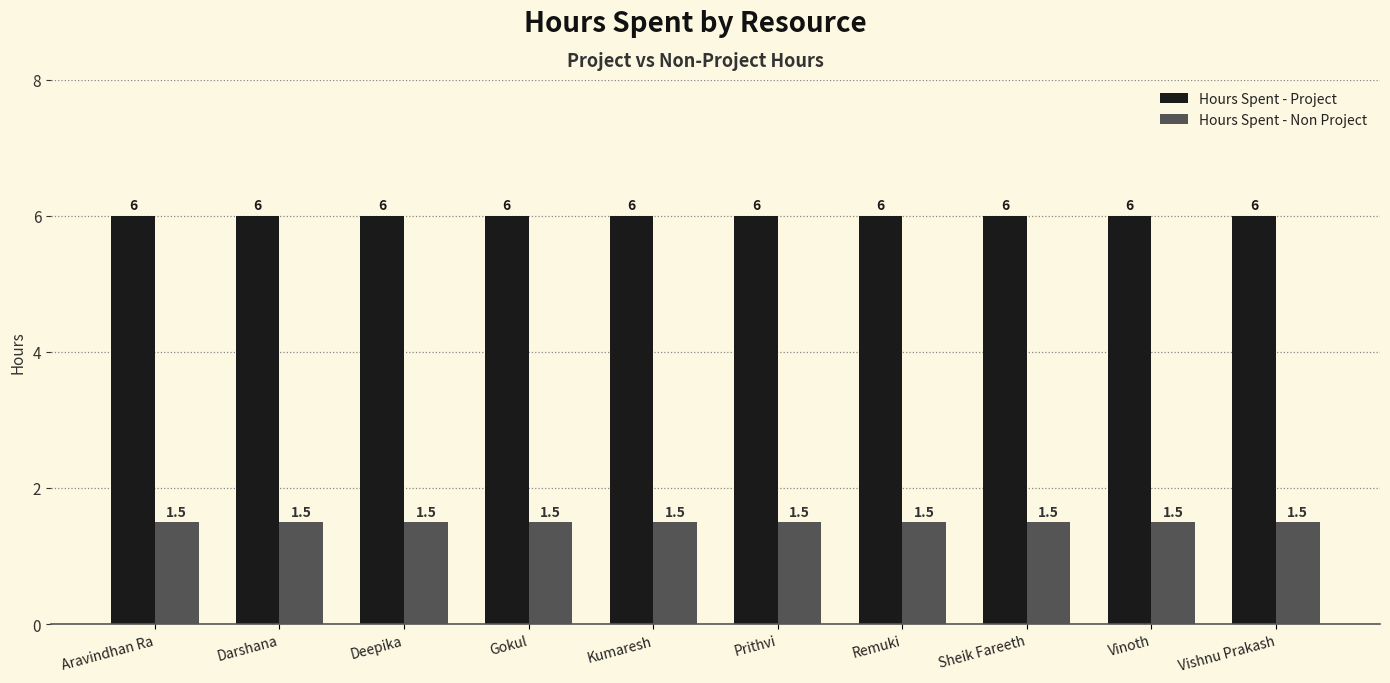

Reading right to left, extract all data points from this chart.

Hours Spent - Project: 6.0	6.0	6.0	6.0	6.0	6.0	6.0	6.0	6.0	6.0
Hours Spent - Non Project: 1.5	1.5	1.5	1.5	1.5	1.5	1.5	1.5	1.5	1.5